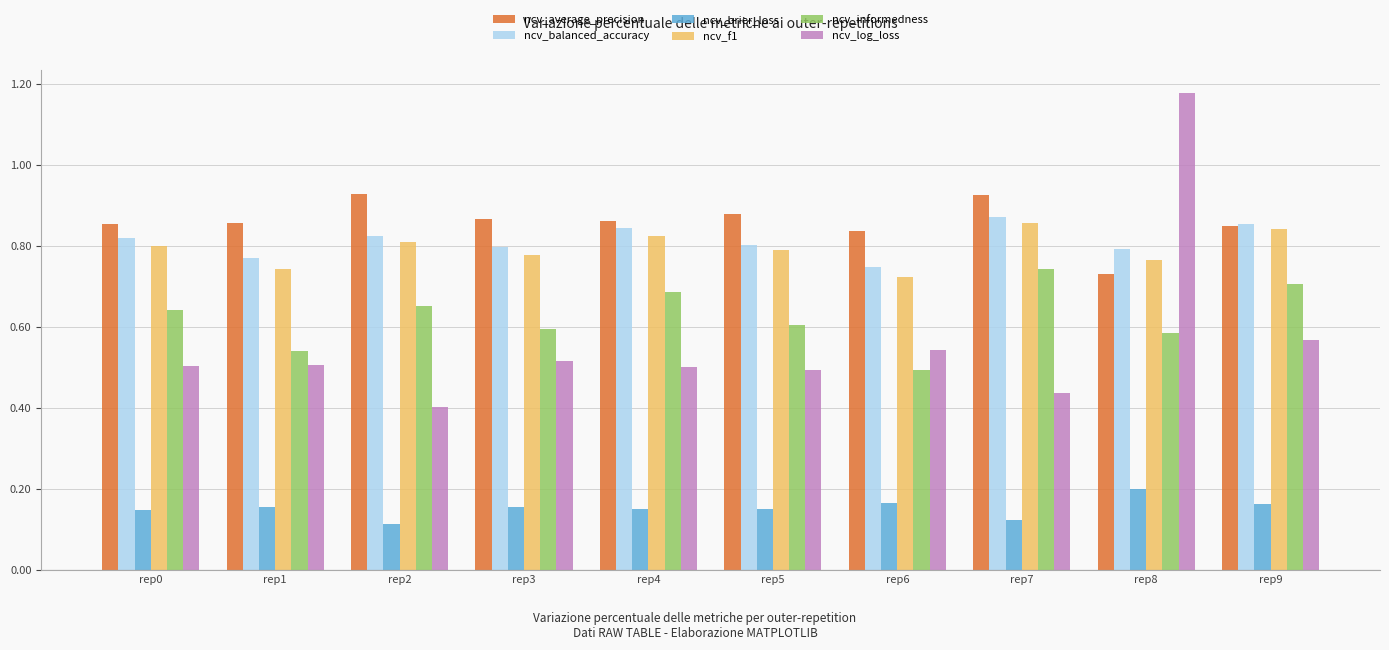

At which category does the chart reach its peak across all series?

rep8